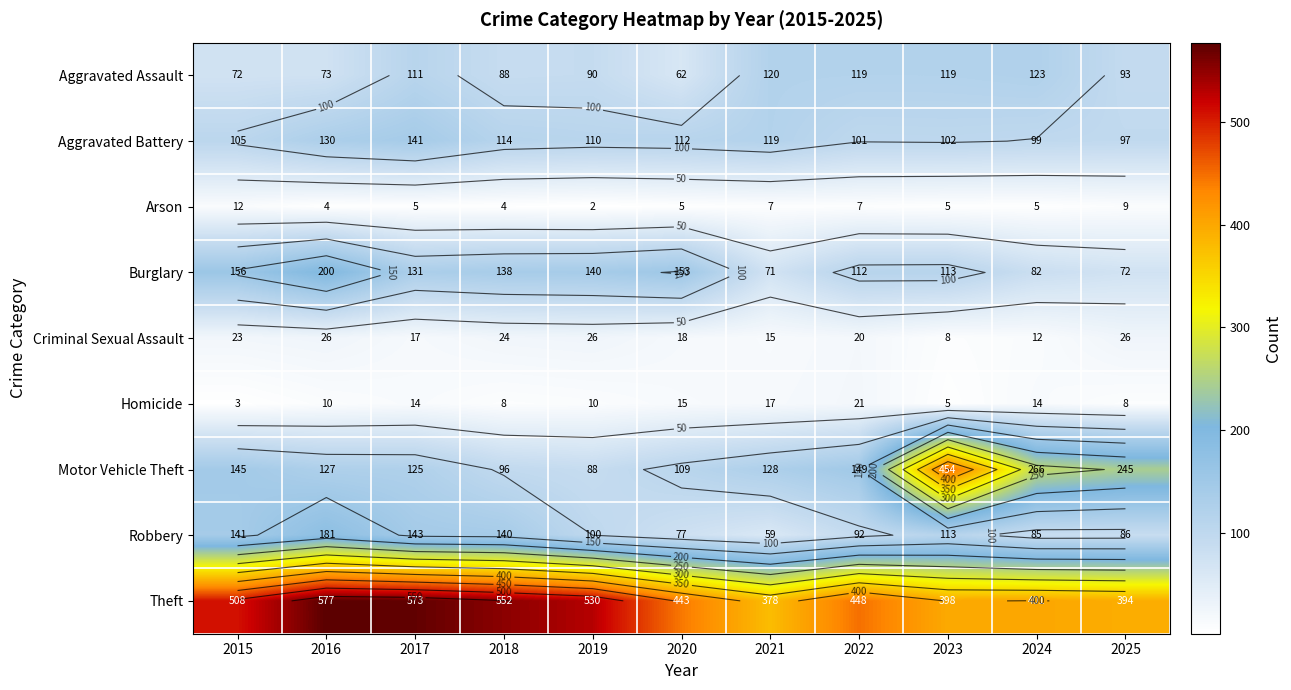

What is the maximum value shown in the chart?

577